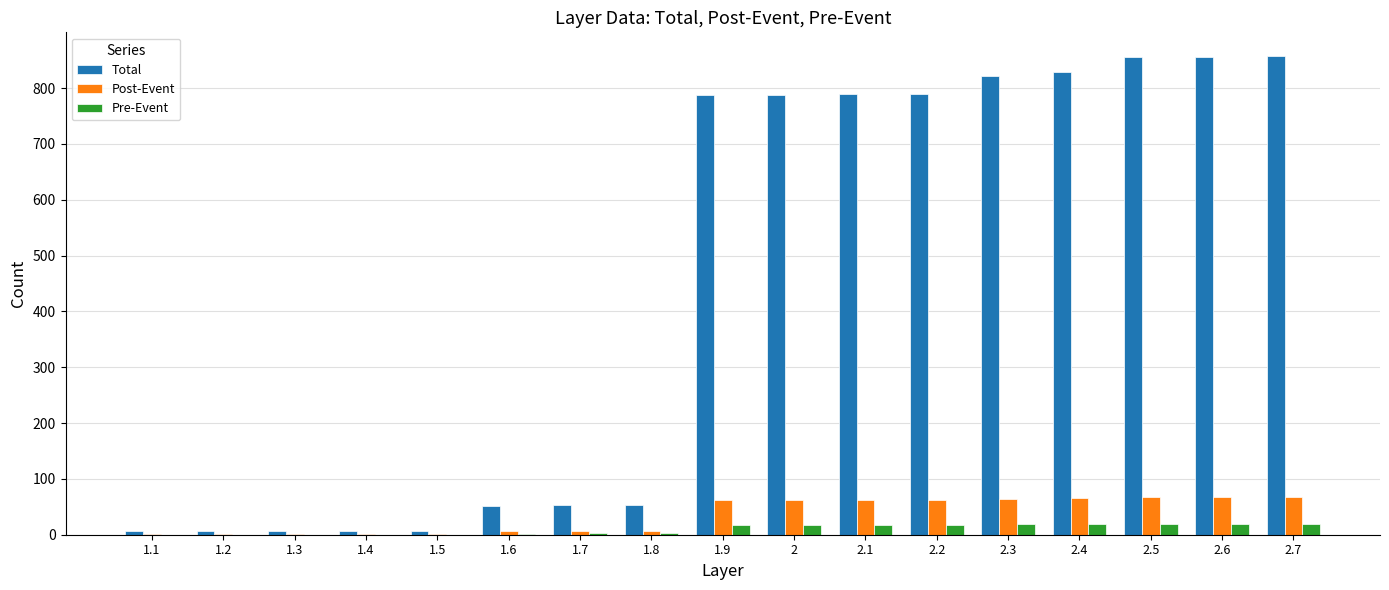

How many series are shown in this chart?

3